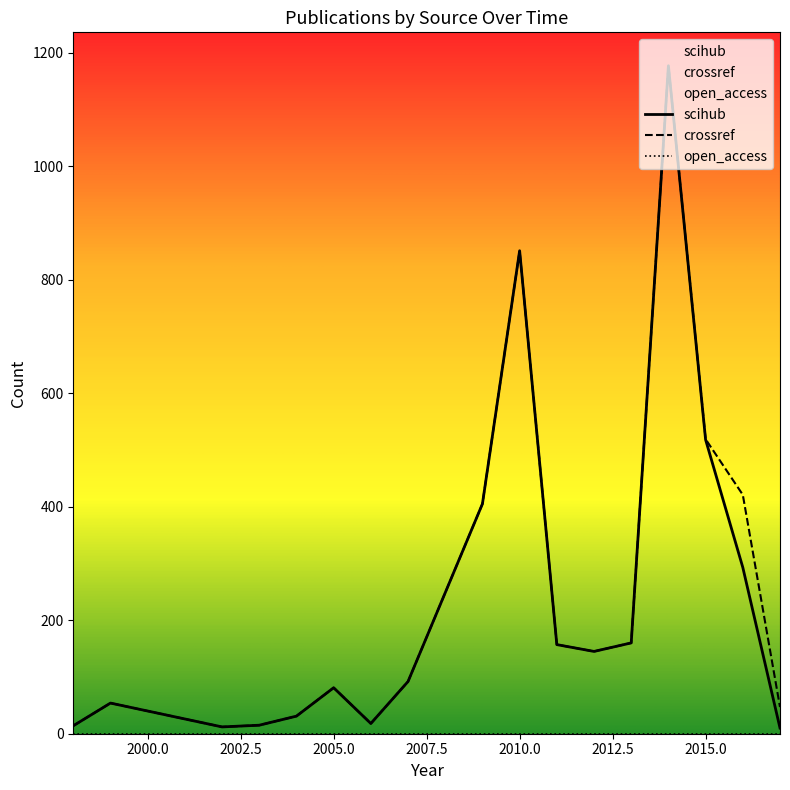

What is the total value across all series at 2013?

320